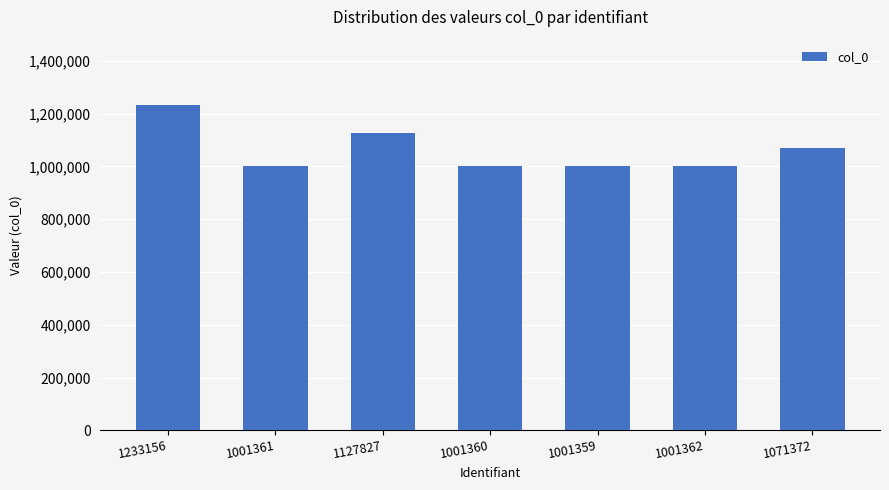

The chart shows a value of 453008 at 1001359. True or false?

False